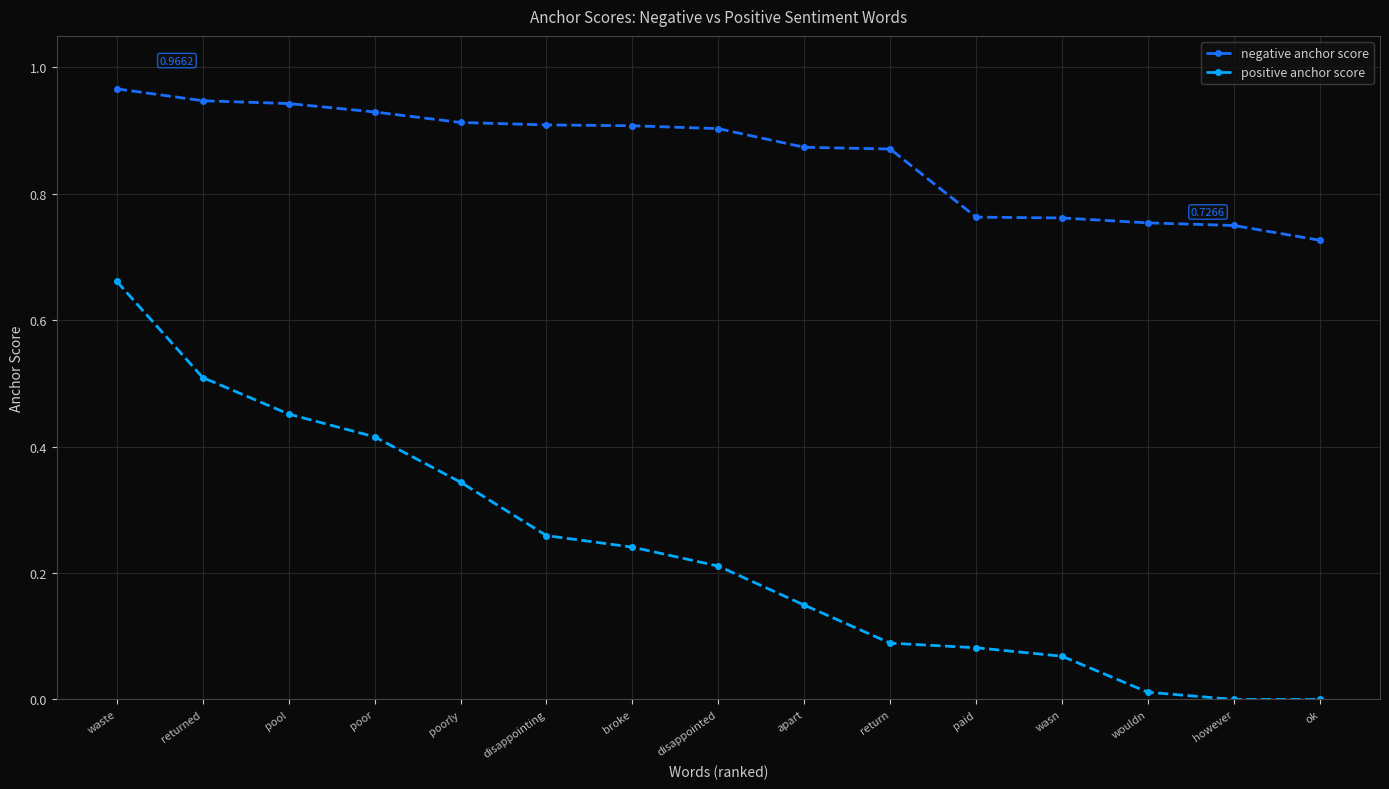

What position from the left is poor?

4